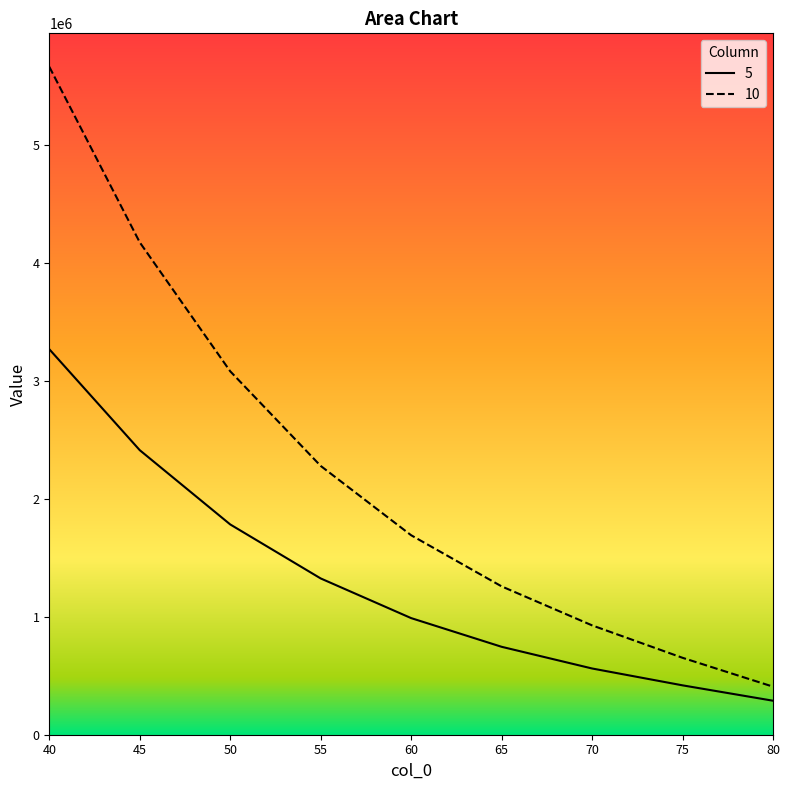

Which category has the lowest value in the 10 series?

80